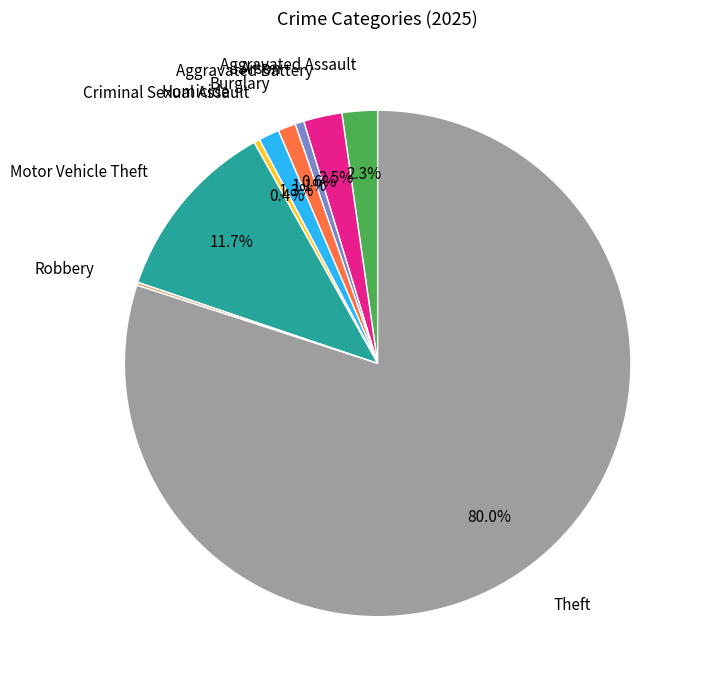

Is there any slice that represents more than half of the pie?

Yes